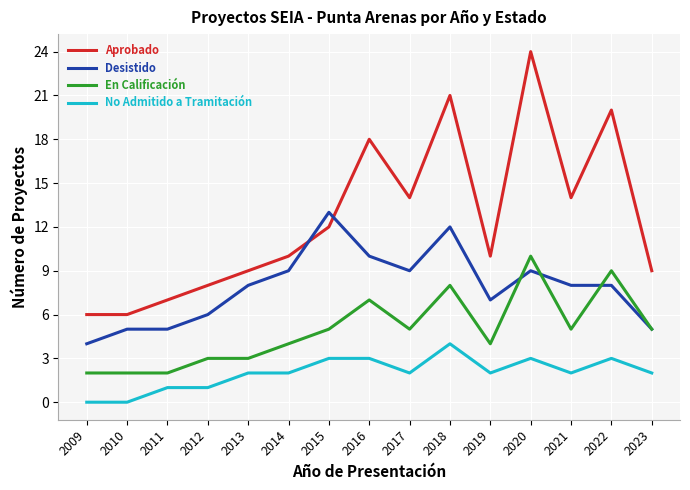

How many lines are shown in the chart?

4